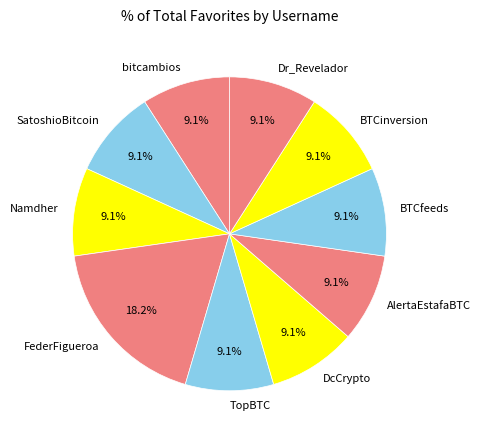

What is the ratio of the value at Namdher to the value at DcCrypto?

1.0